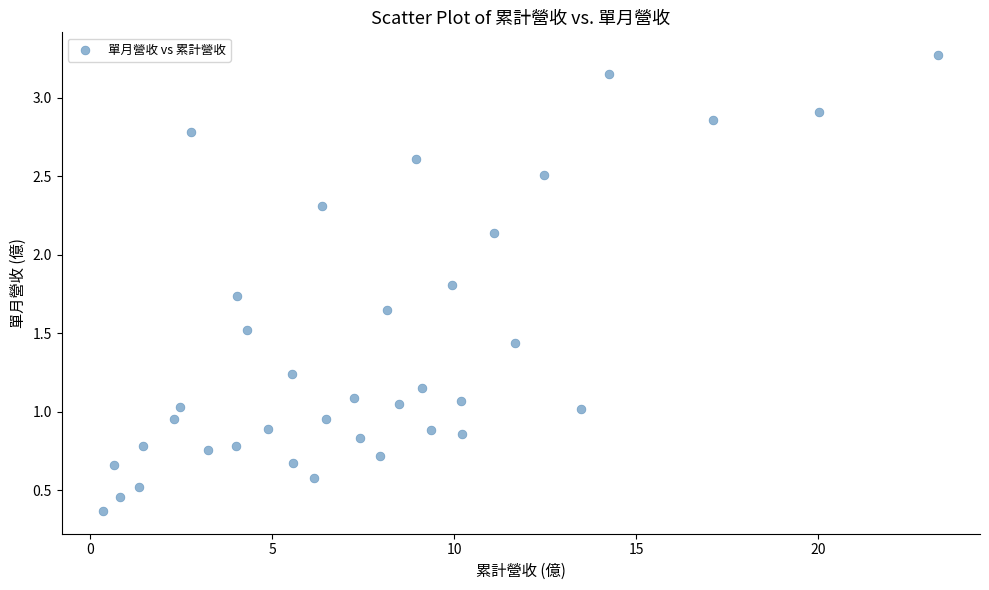

What is the range of X values (max minus min)?

22.9